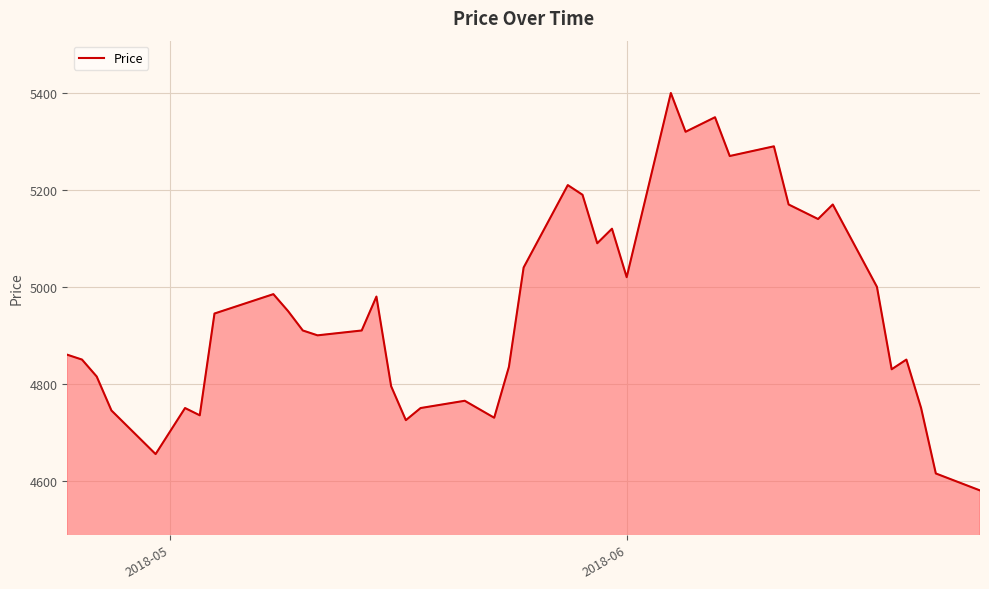

What is the average value?

4950